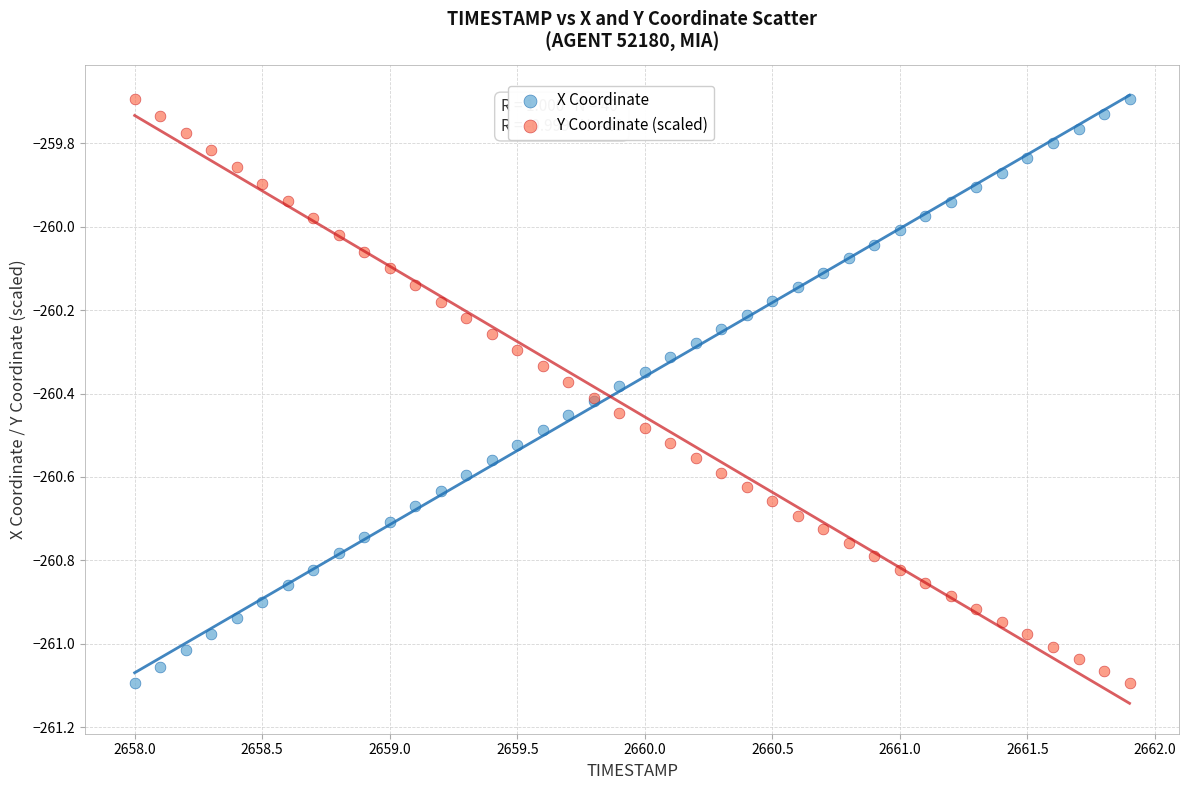

What is the X range (max minus min) for the scatter plot?

3.9